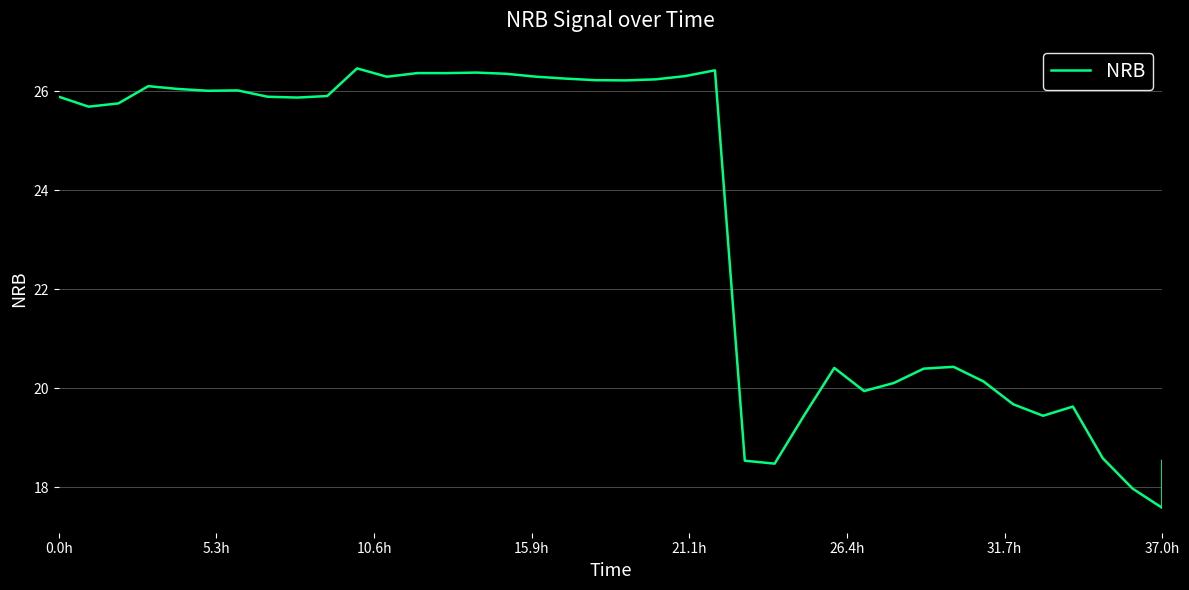

What is the smallest value displayed?

17.6